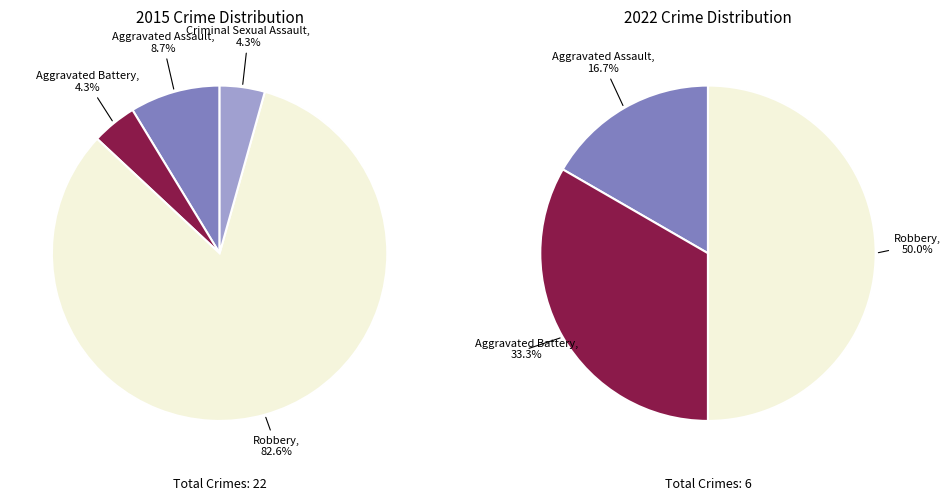

Do Robbery and Criminal Sexual Assault together represent more than half of the pie?

Yes